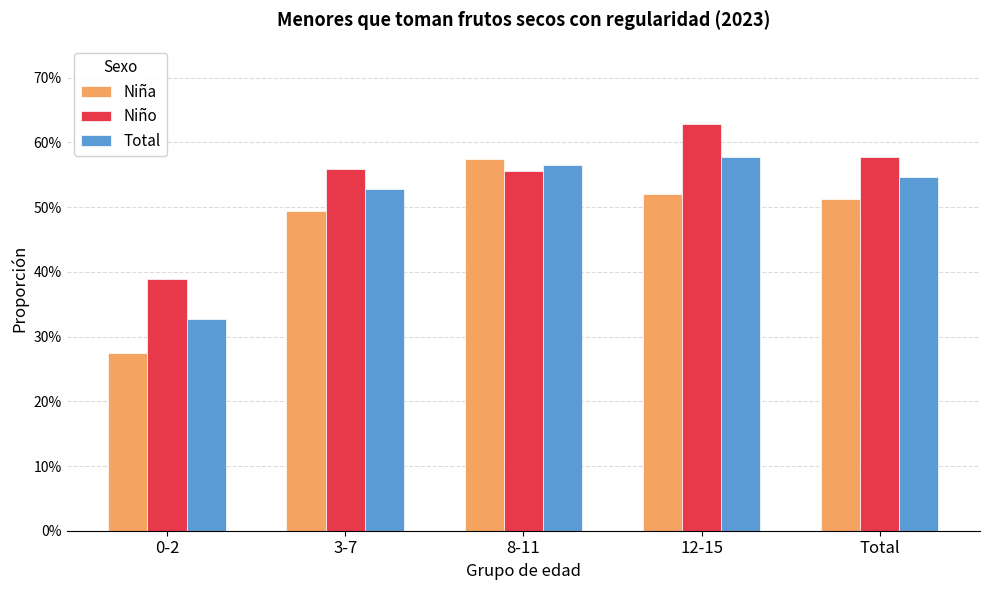

Does the chart contain stacked bars?

No